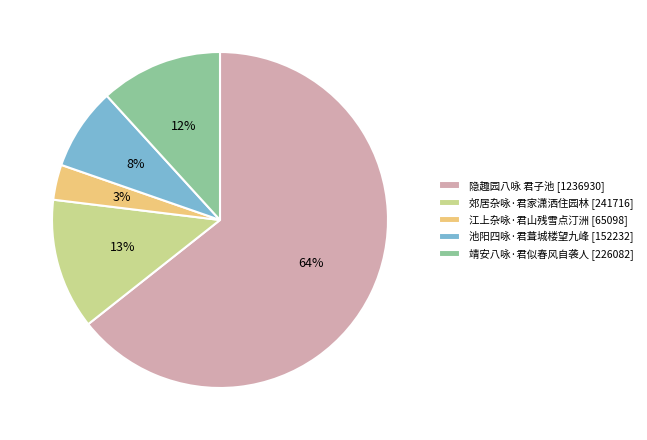

Between 池阳四咏·君葺城楼望九峰 [152232] and 隐趣园八咏 君子池 [1236930], which is larger?

隐趣园八咏 君子池 [1236930]